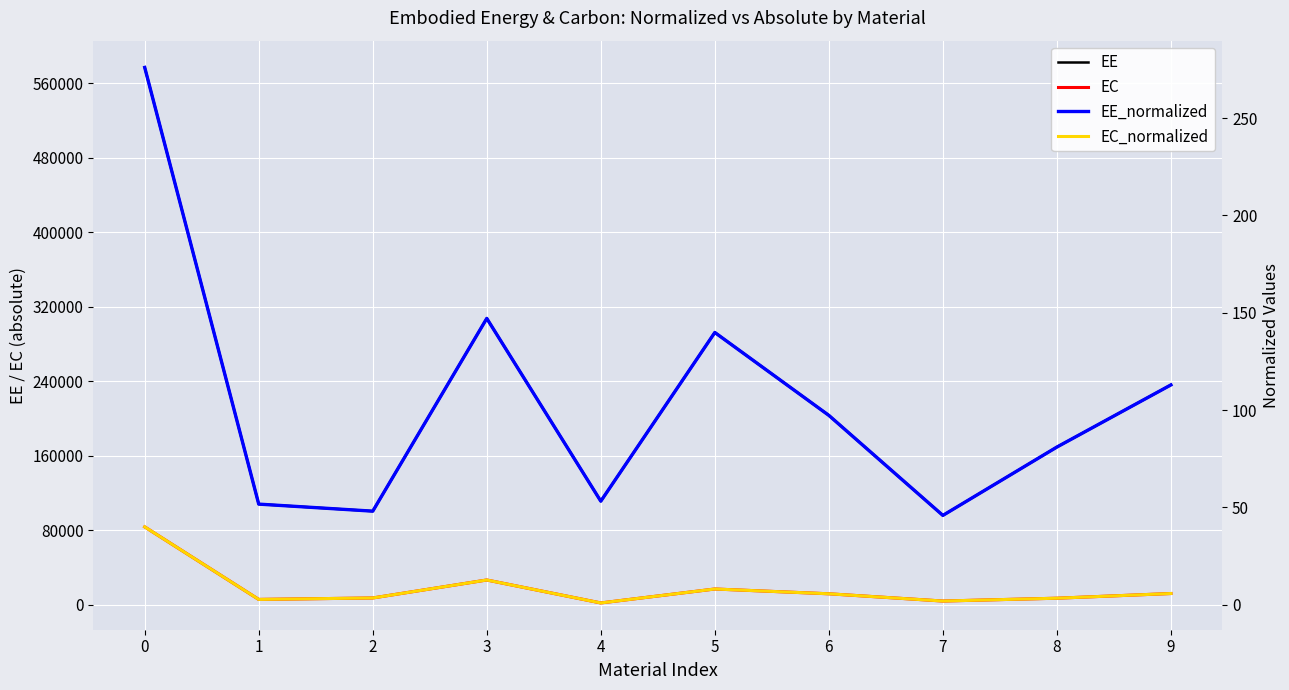

Which category has the lowest value across all series?

4